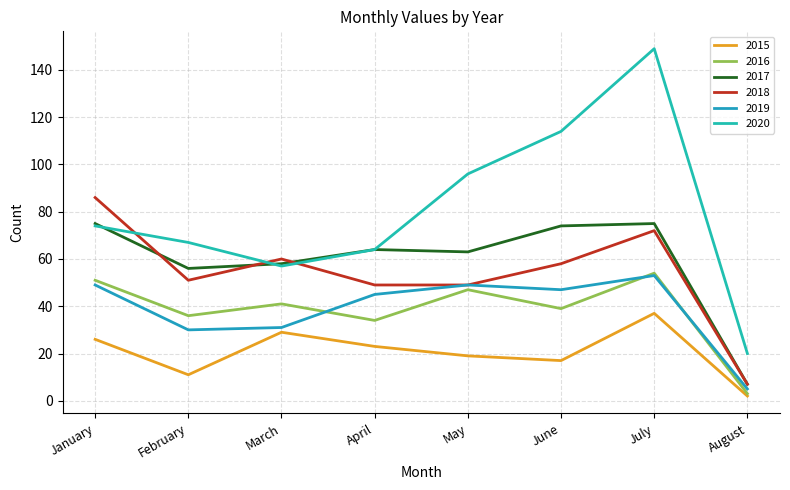

Which category has the highest value across all series?

July